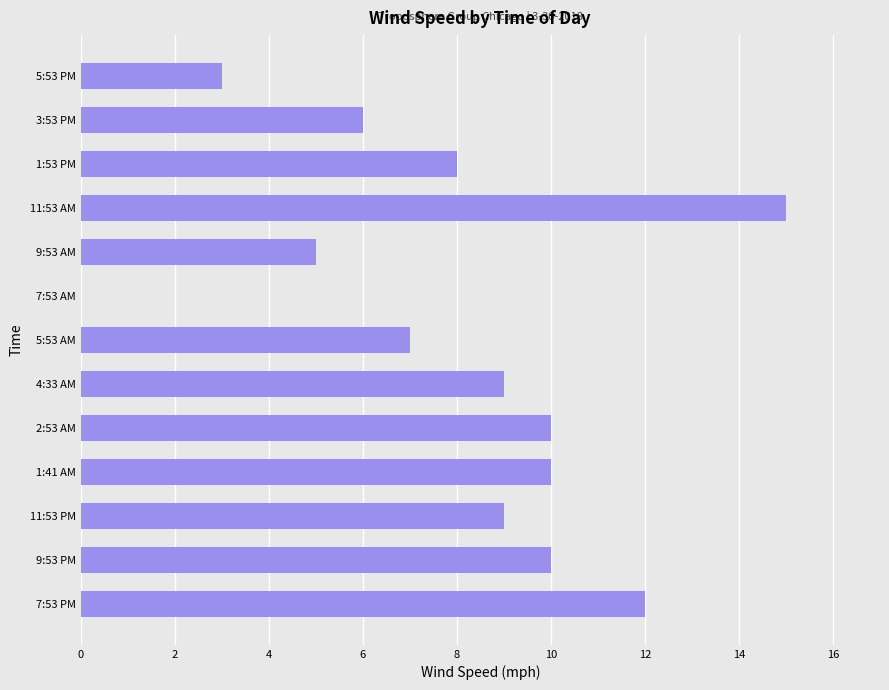

Count the number of data series in this chart.

1